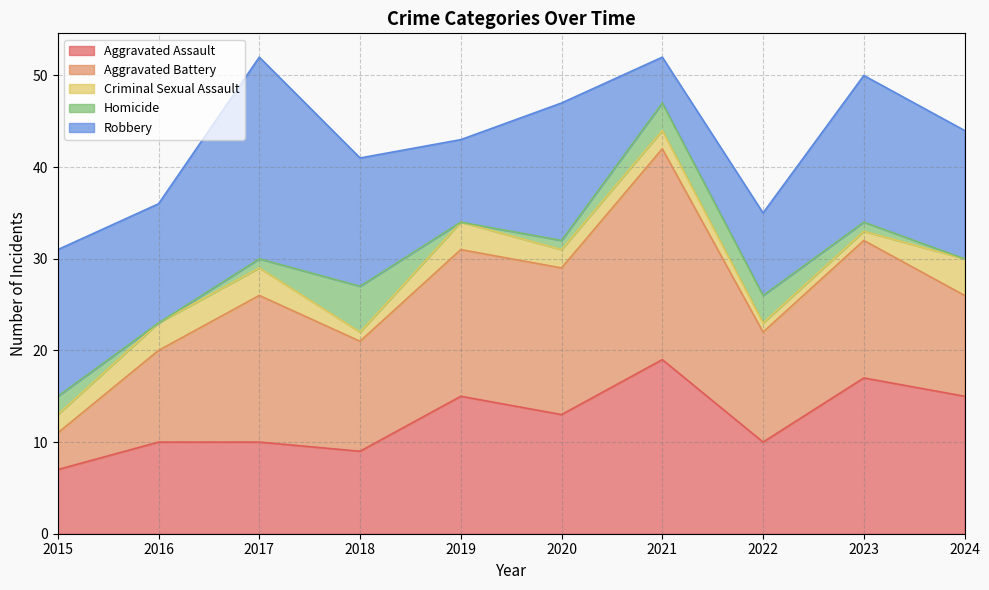

Which has a higher value, 2020 or 2018?

2020